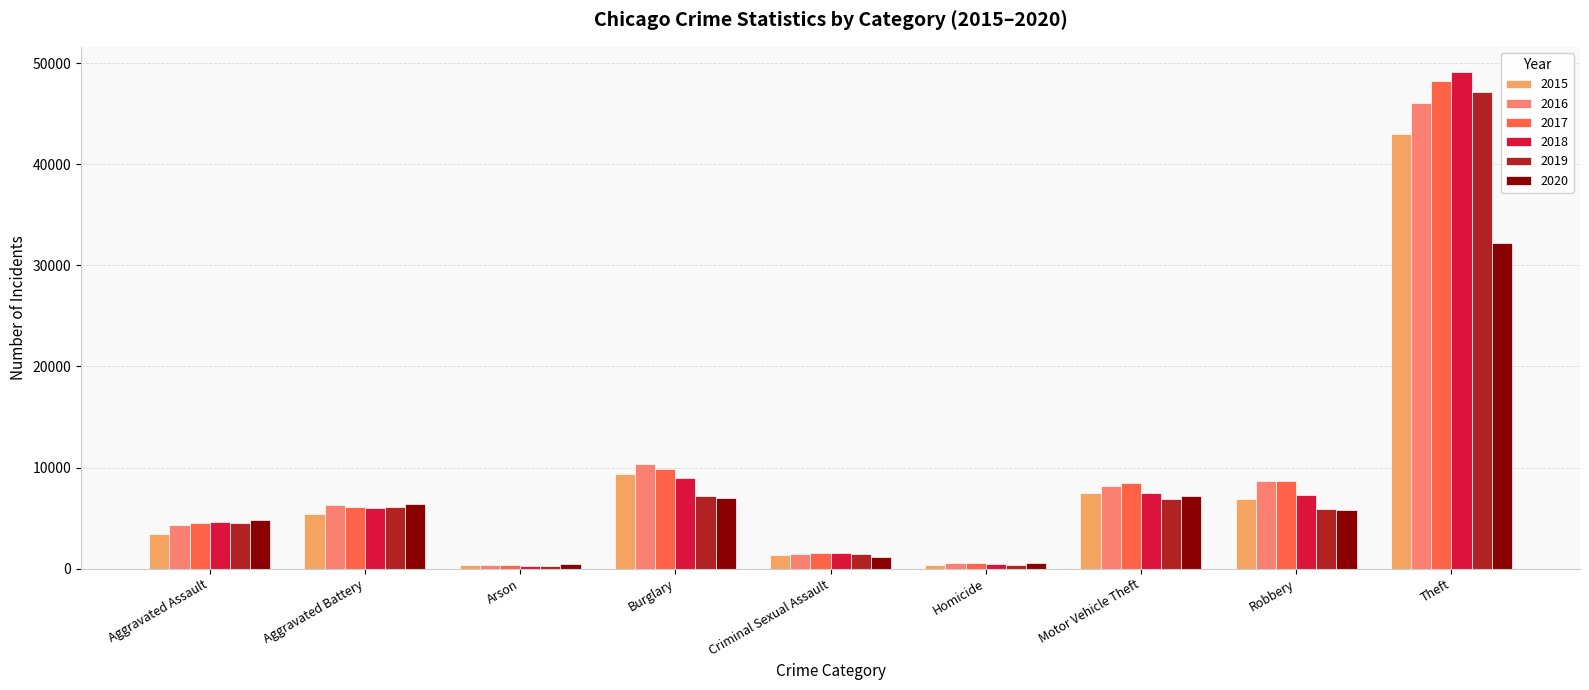

What is the highest value of the 2017 series?

48244